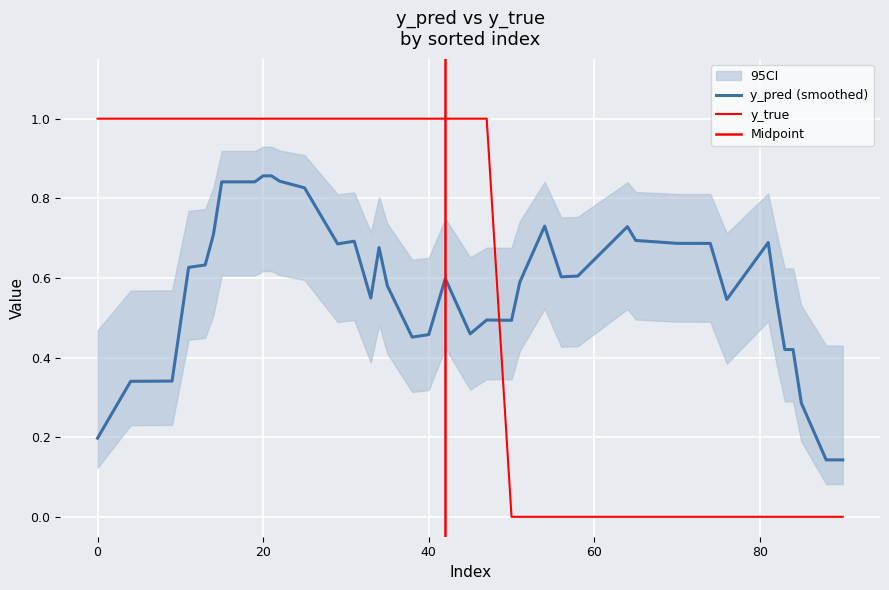

True or false: the data shows 1 at 10.

False